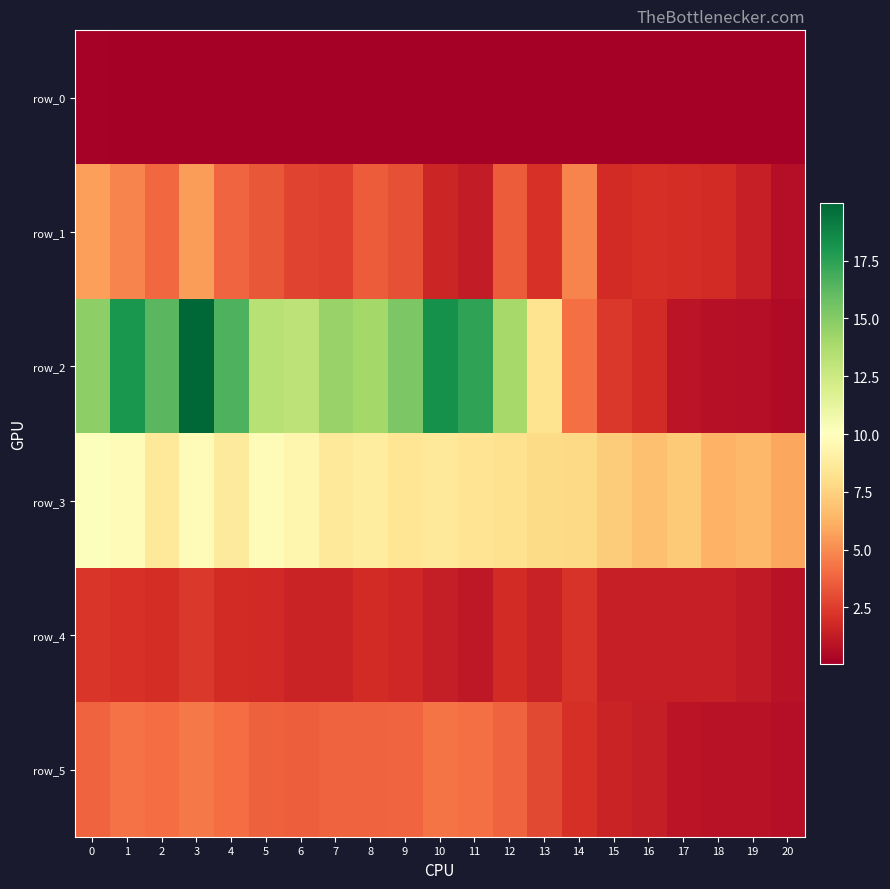

Between 0 and 6, which series saw the biggest shift?

row_1